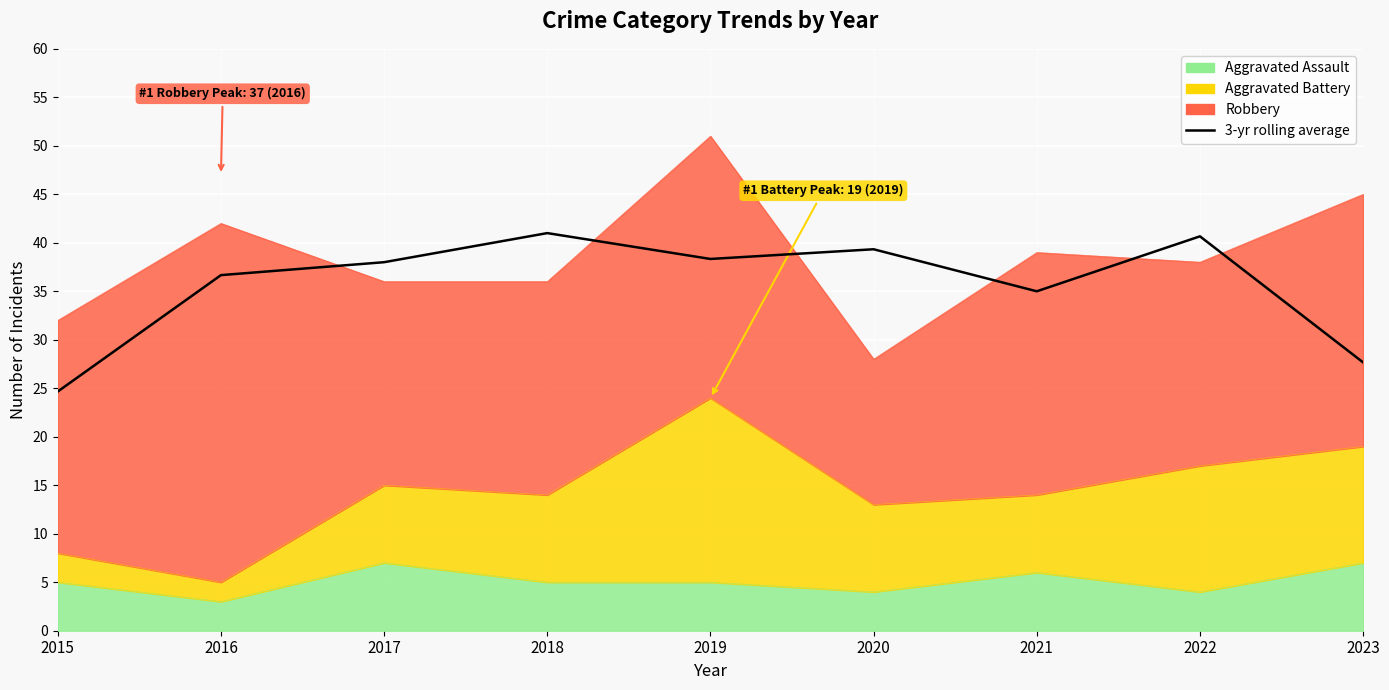

The chart shows a value of 14.2 at 2017. True or false?

False